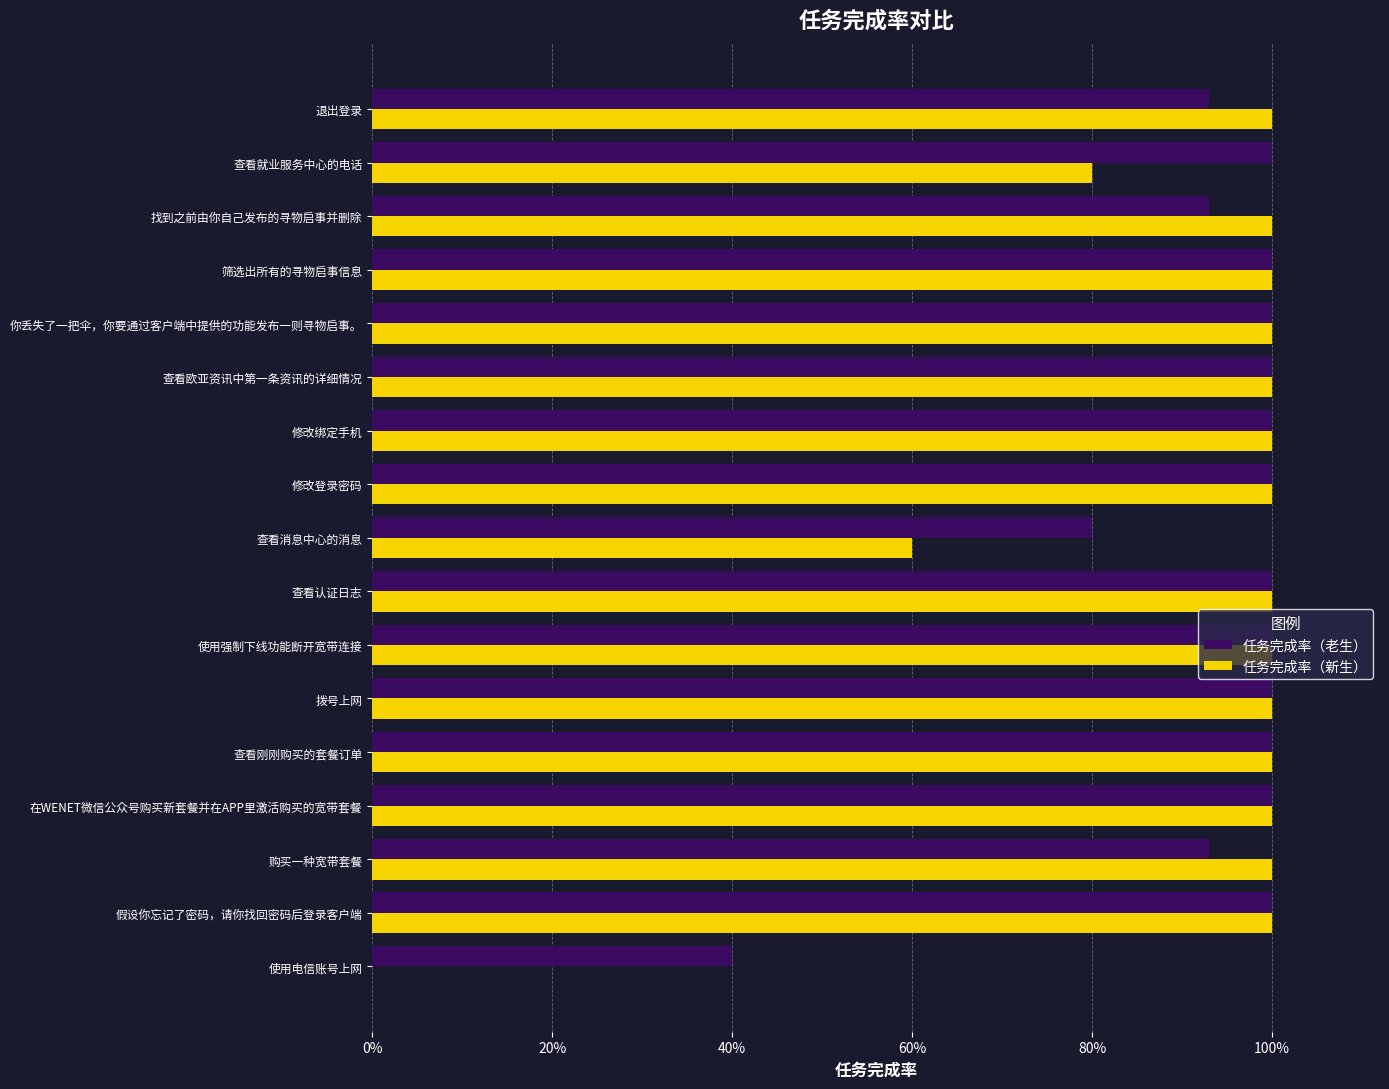

What are all the series names shown in the legend?

任务完成率（老生）, 任务完成率（新生）